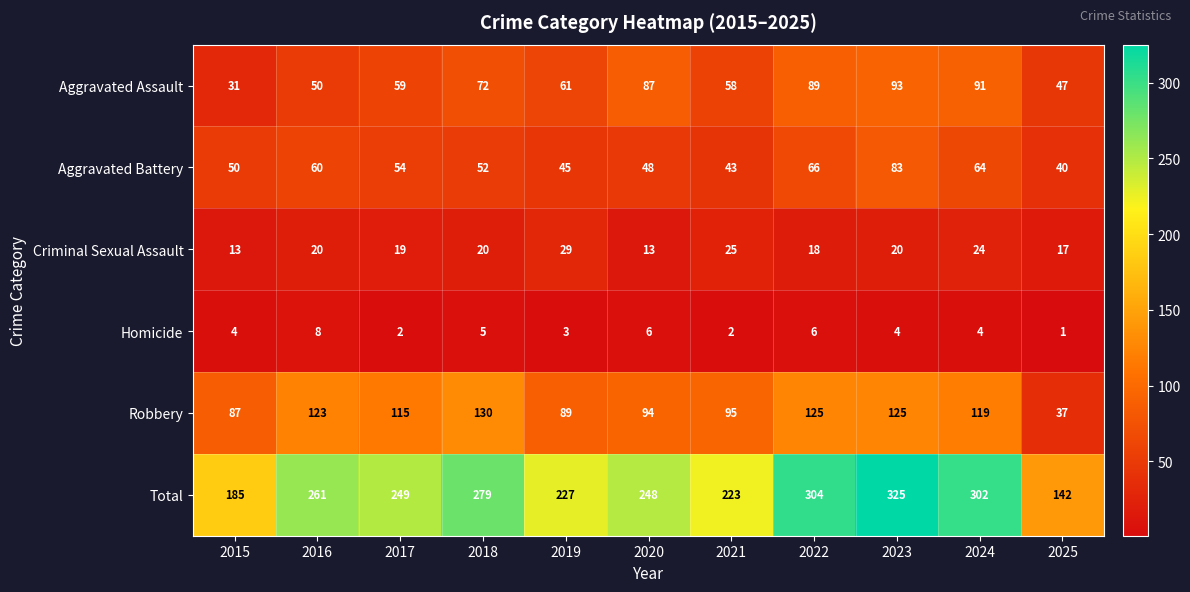

At how many categories does at least one series exceed 139?

11